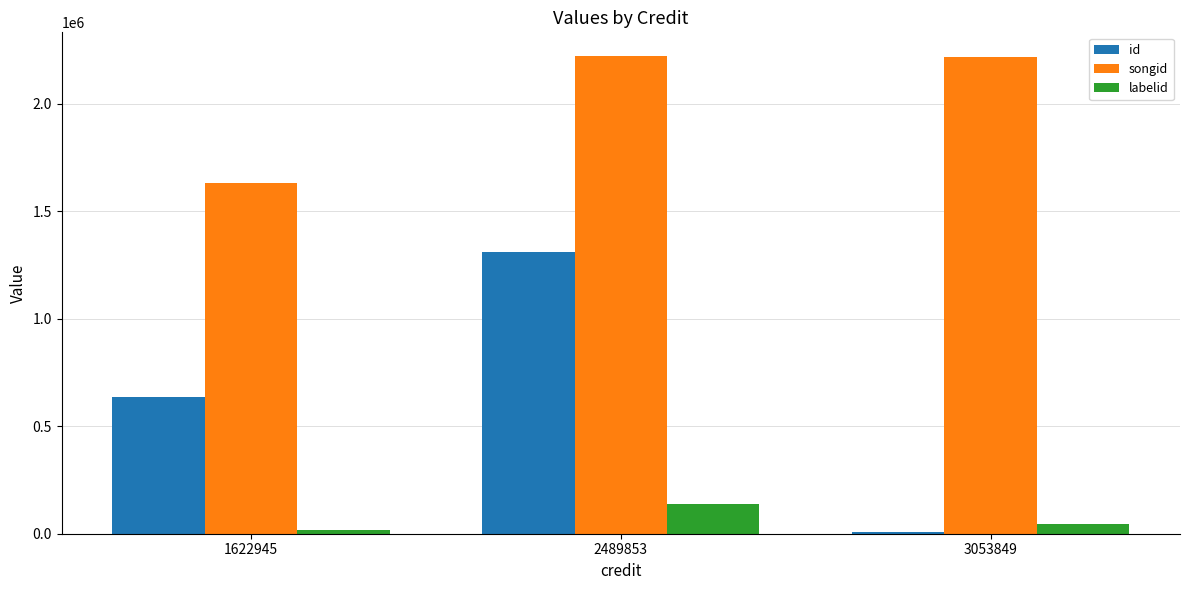

Which series has the largest range (max minus min)?

id